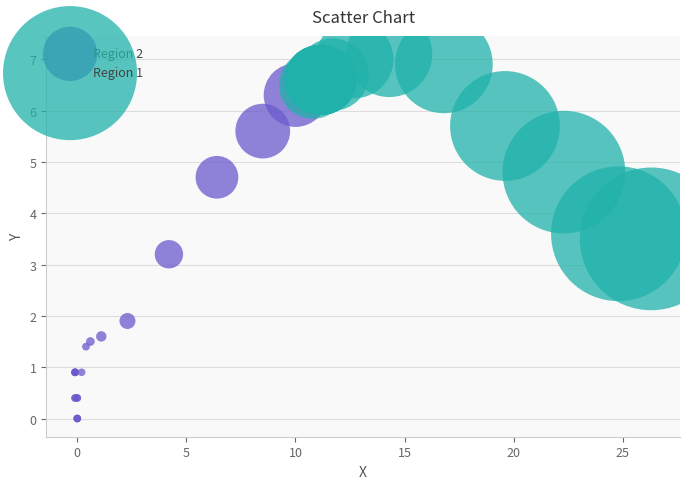

Which series contains the lowest Y value?

Region 2